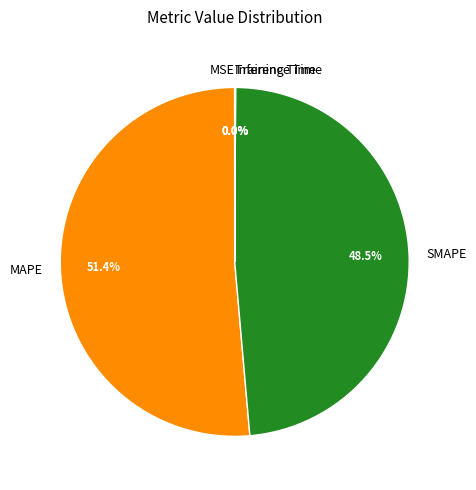

Is the sum of MAPE and SMAPE greater than half?

Yes